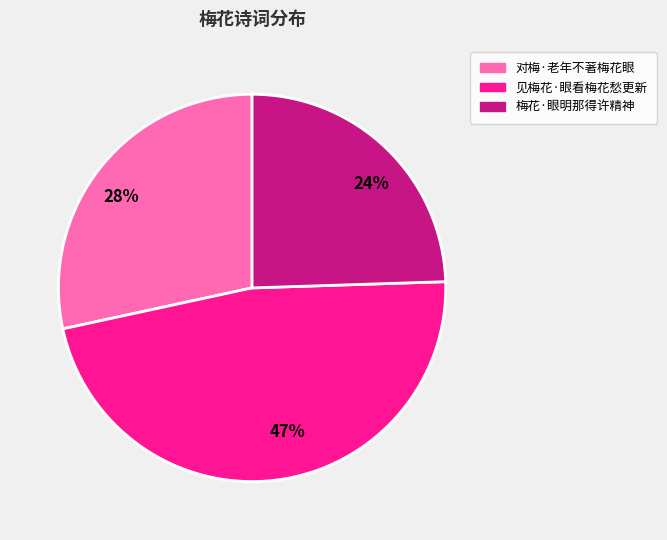

Do 47% and 24% together represent more than half of the pie?

Yes